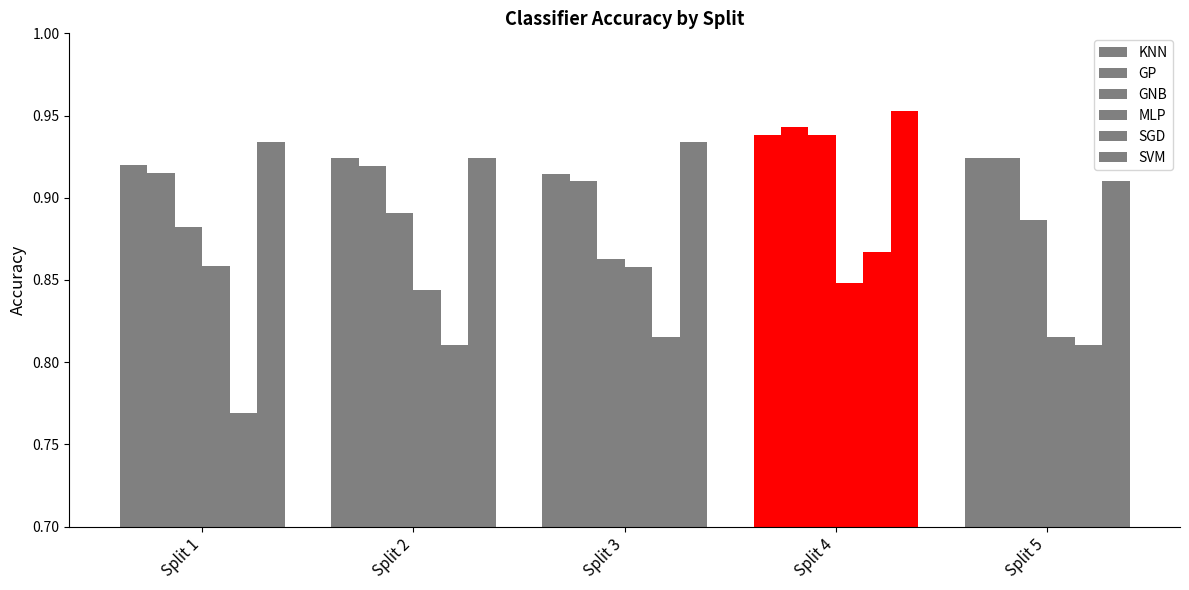

How many bars are there in each group?

6